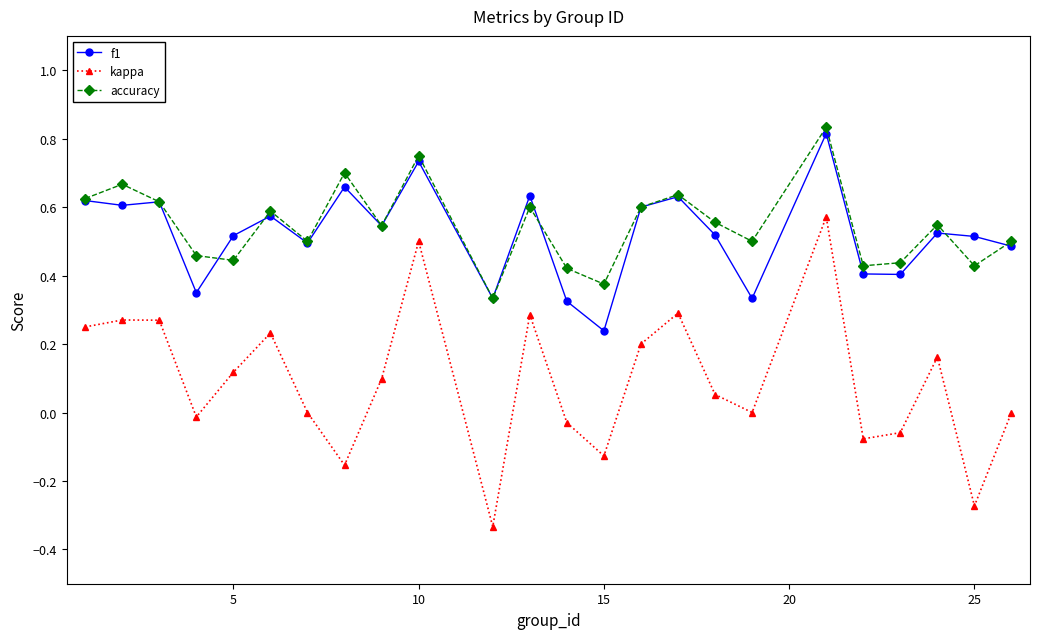

True or false: kappa has more than 1 interior local peaks.

True